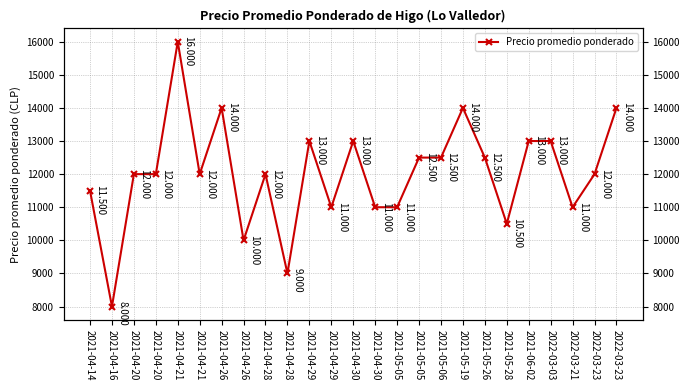

True or false: there are more than 1 points higher than both neighbors.

True